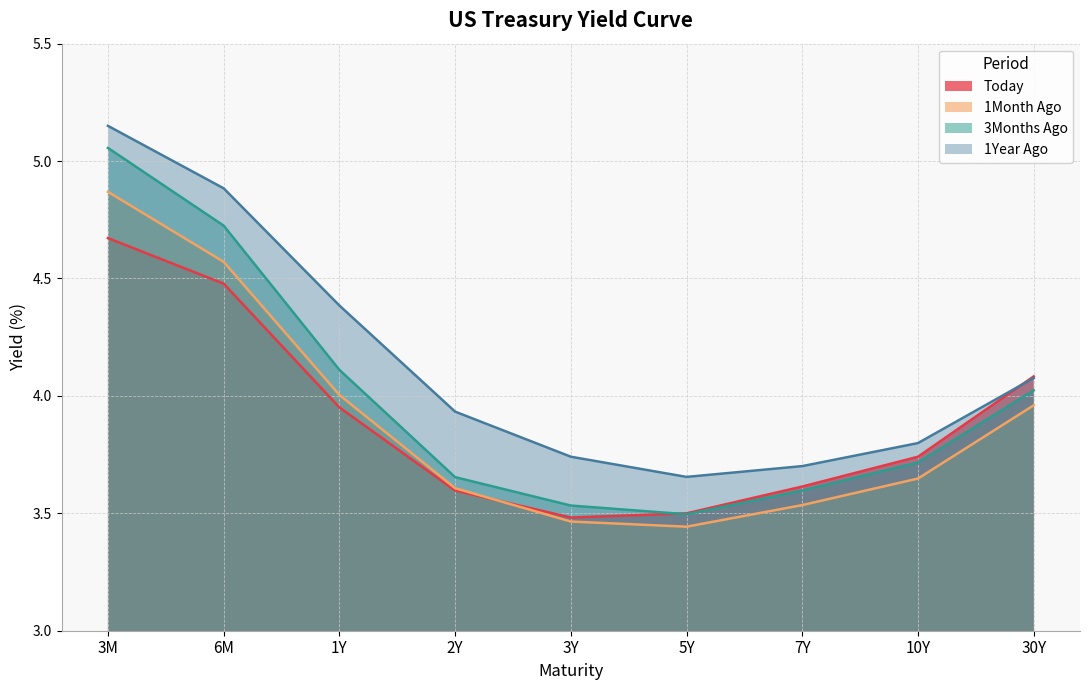

The value of Today at 3Y is 0.7. True or false?

False